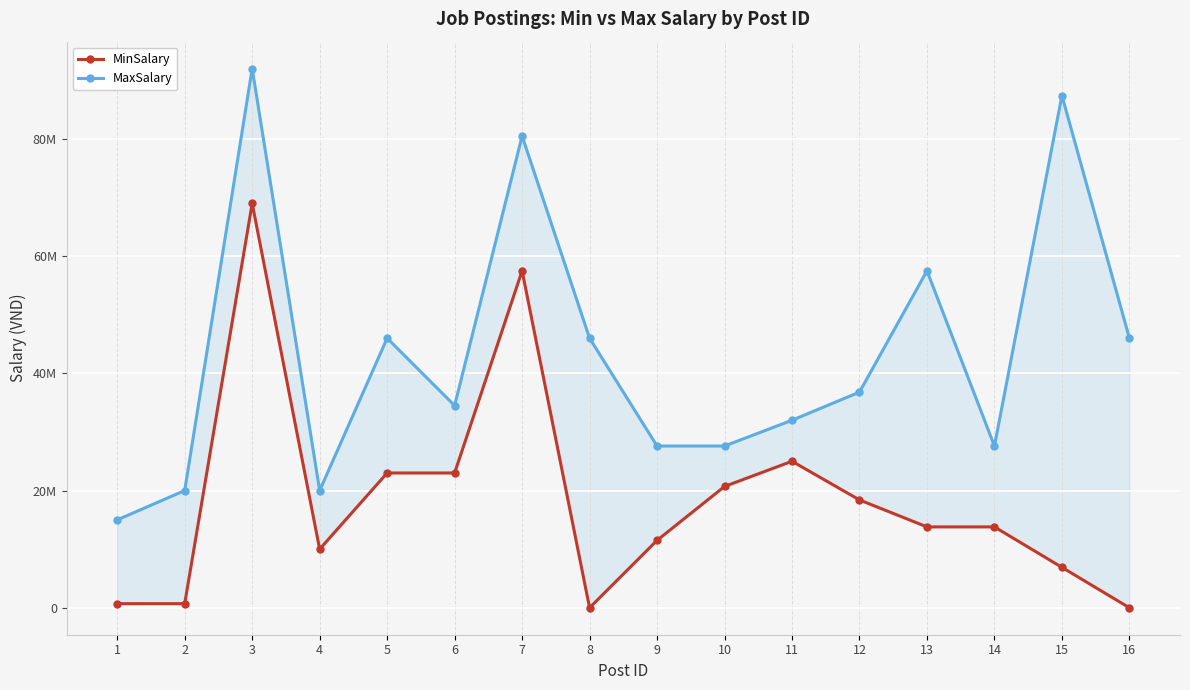

What is the sum of all MaxSalary values?

696500000